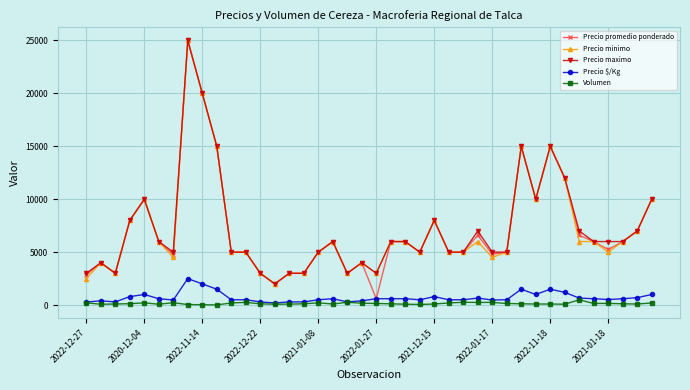

Which series has the widest spread of values?

Precio promedio ponderado